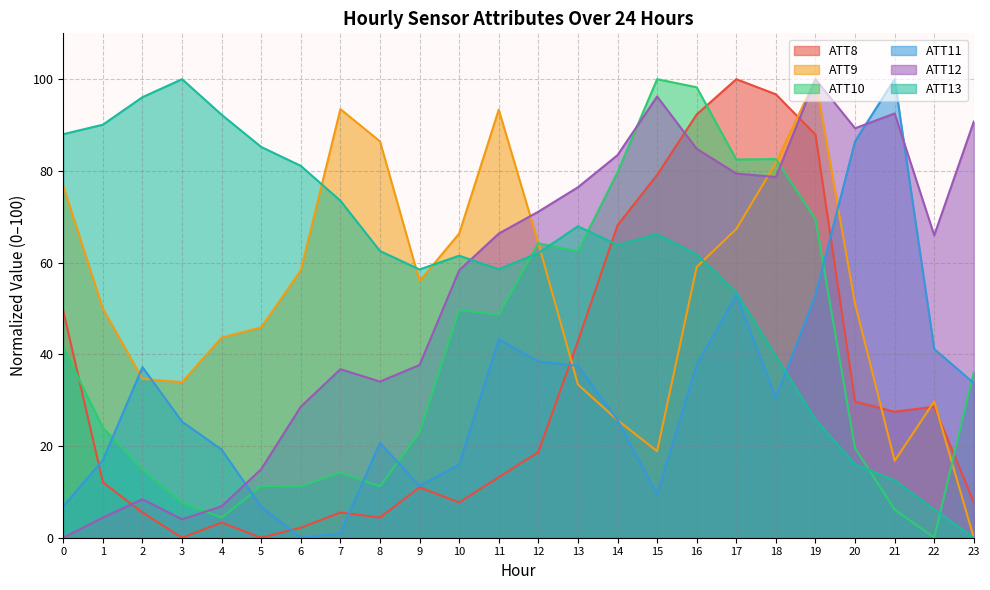

What is the value of the ATT12 point at the 11th from the left?

58.3